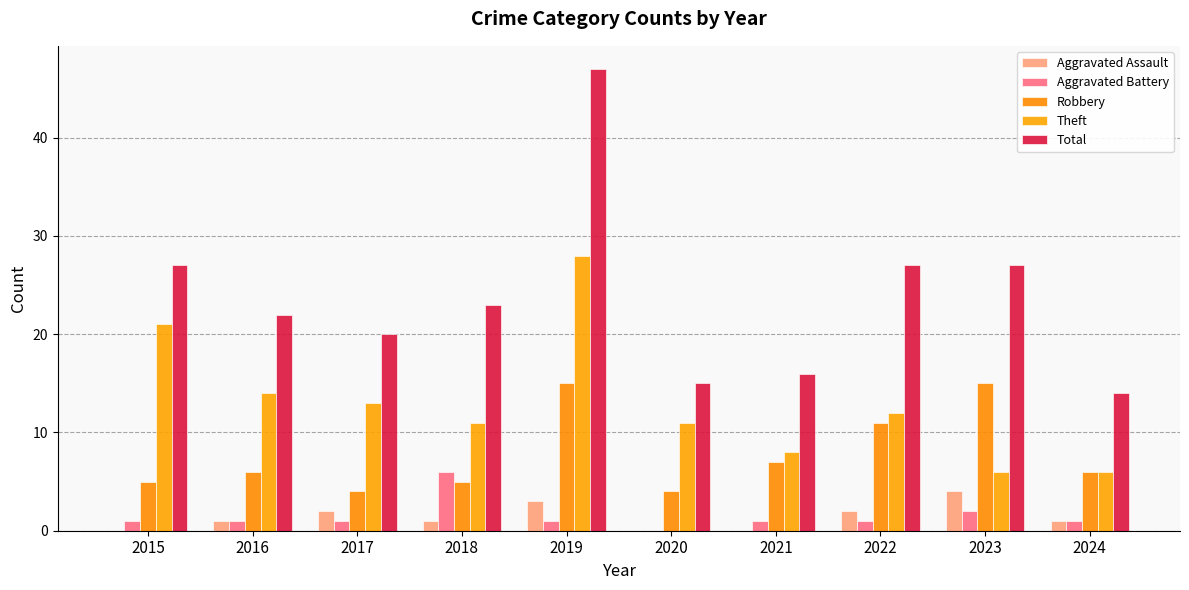

At 2020, list the series in order from largest to smallest.

Total, Theft, Robbery, Aggravated Assault, Aggravated Battery